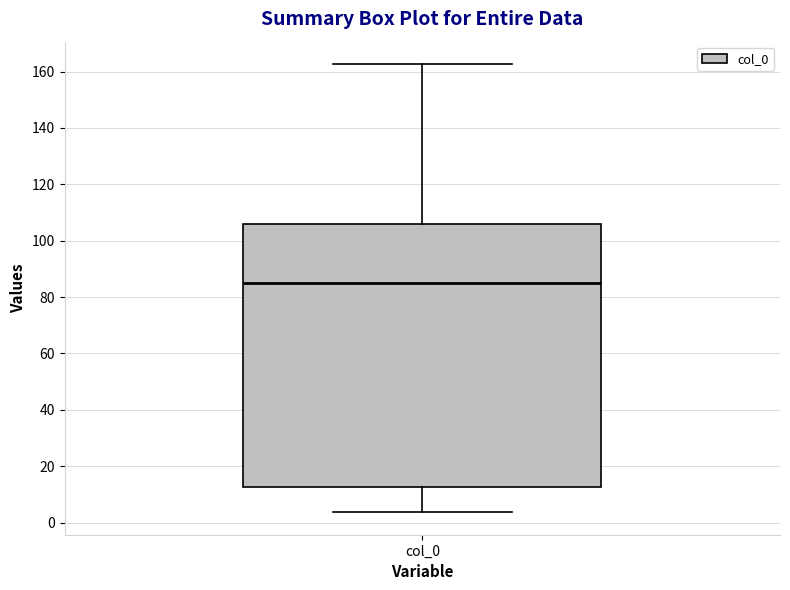

Read this box plot against the y-axis: the position of the median line, the range covered by the box, and the ends of both whiskers. The values are not printed on the chart, so give them approximately, as read against the axis.

median 86, box 12 to 106, whiskers 4 to 162